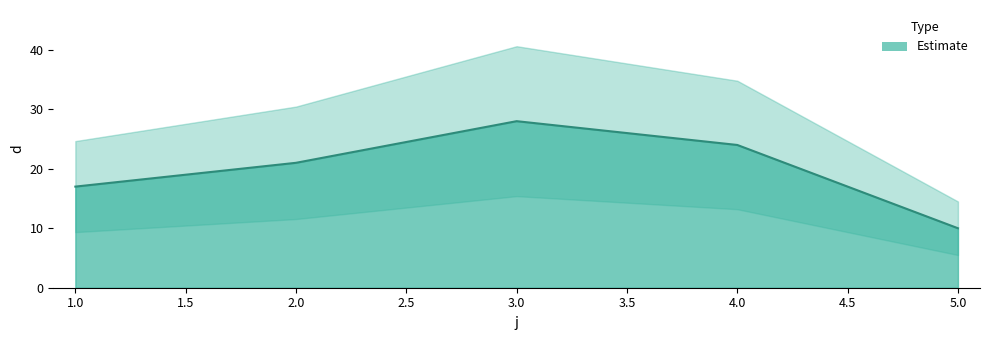

Where is the data nearest to the value 19?

1